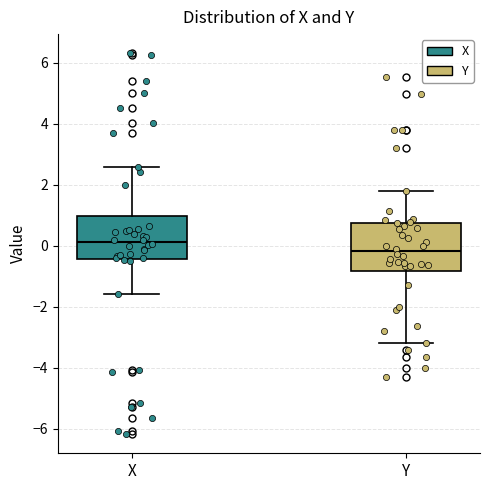

Reading left to right, read every box against the y-axis: the position of its median line, the range the box covers, and the ends of its whiskers. The values are not printed on the chart, so give them approximately, as read against the axis.

X: median 0.2, box -0.4 to 1.0, whiskers -1.6 to 2.6
Y: median -0.2, box -0.8 to 0.8, whiskers -3.2 to 1.8